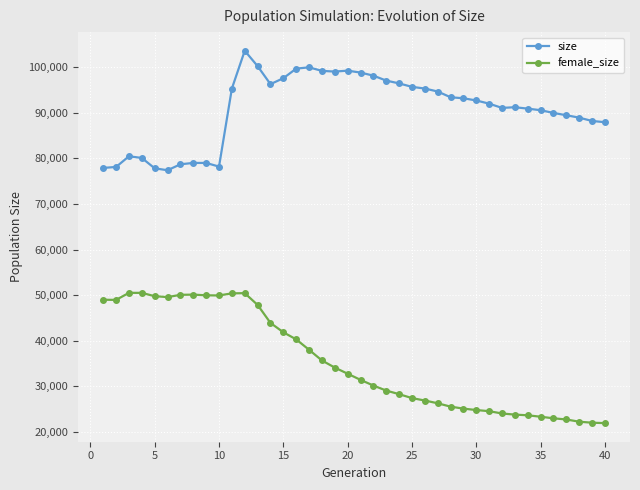

What are all the series names shown in the legend?

size, female_size